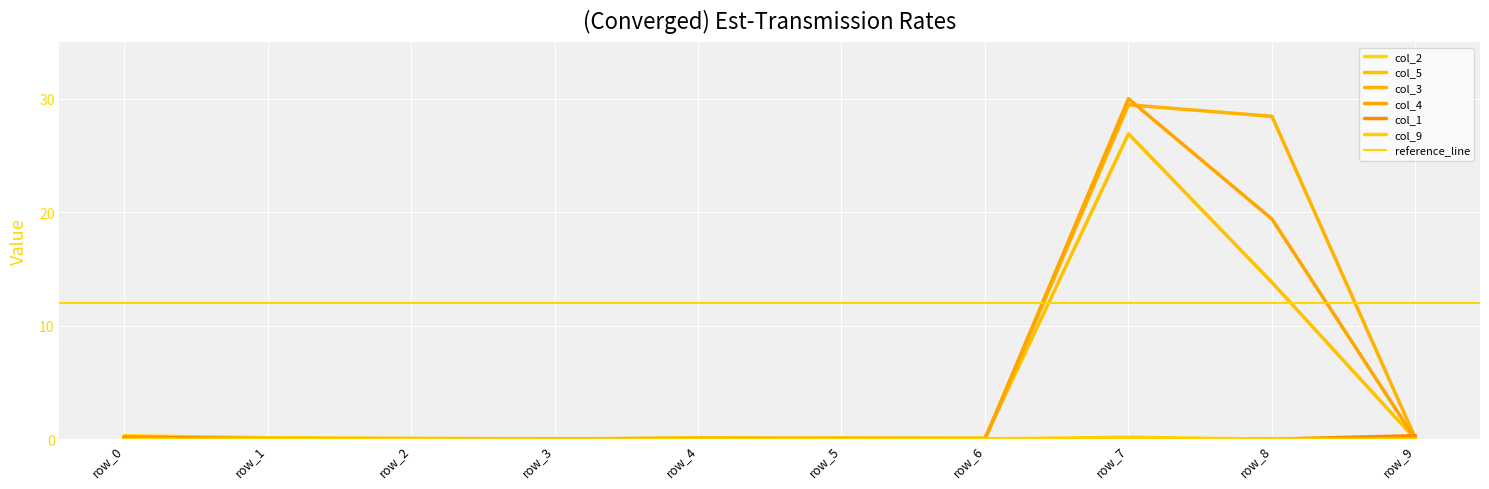

How many intersections are there between col_9 and col_2?

1